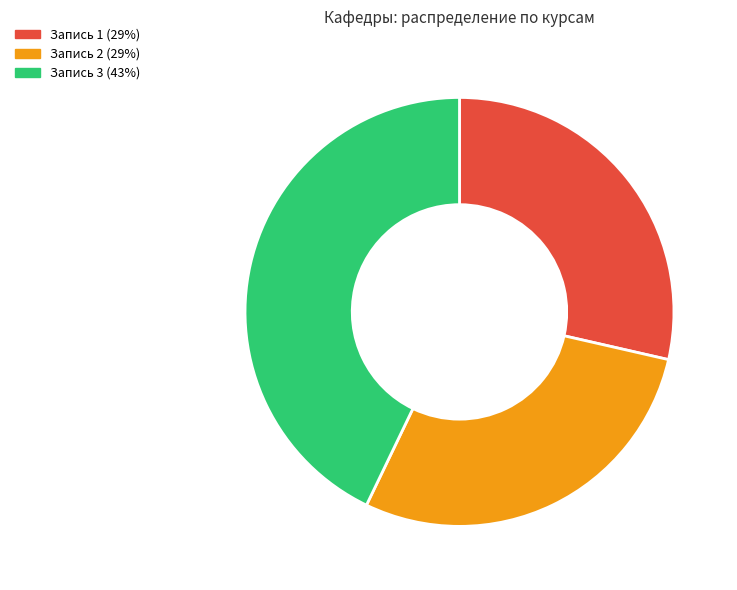

Does any single category account for the majority?

No